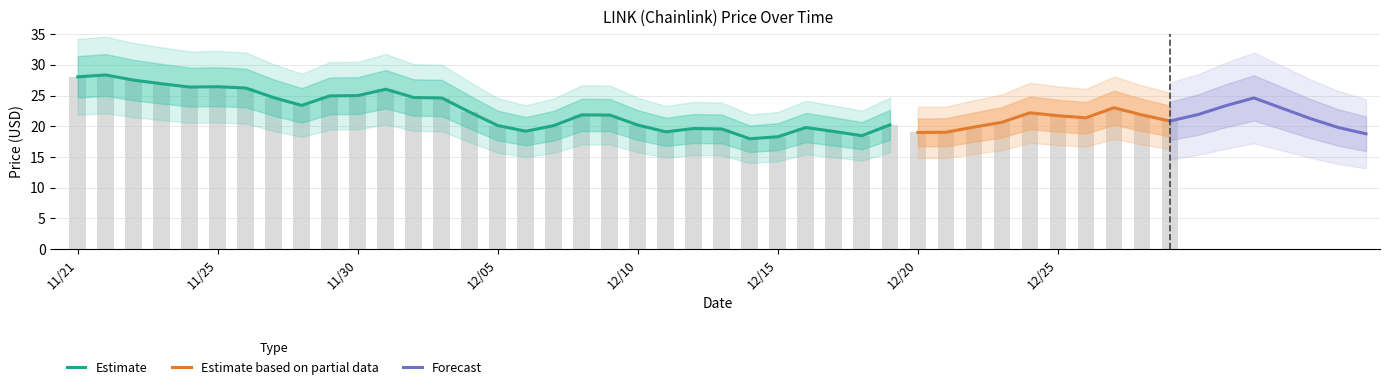

How many bars are there in total?

40